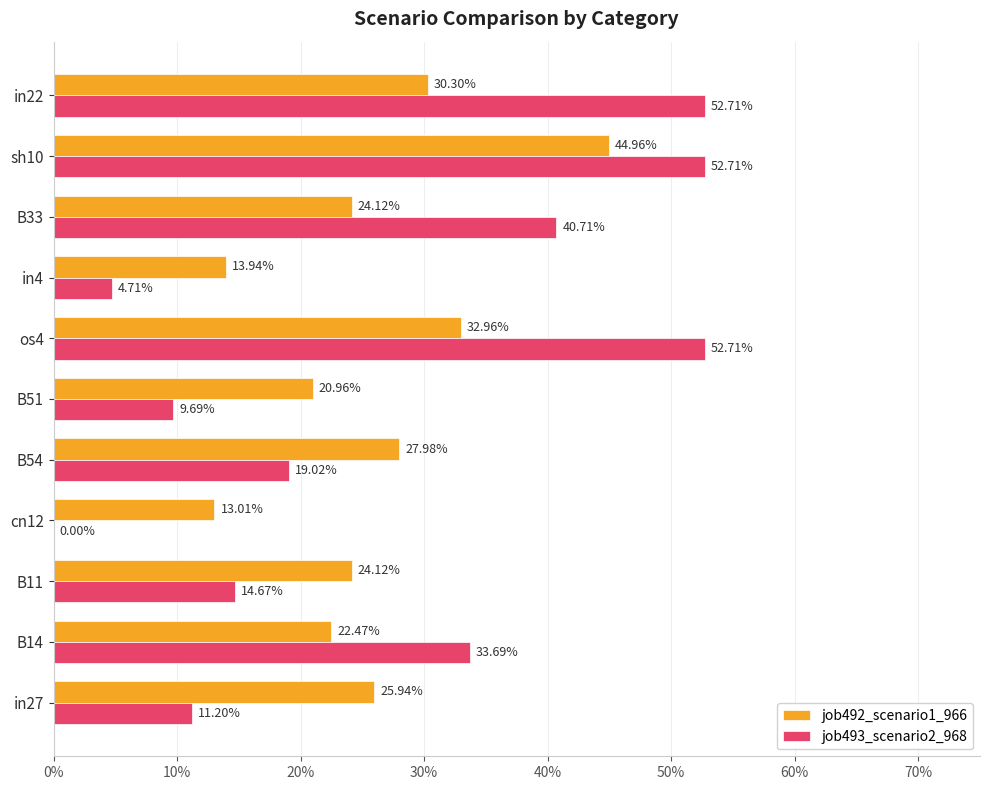

What are all the series names shown in the legend?

job492_scenario1_966, job493_scenario2_968